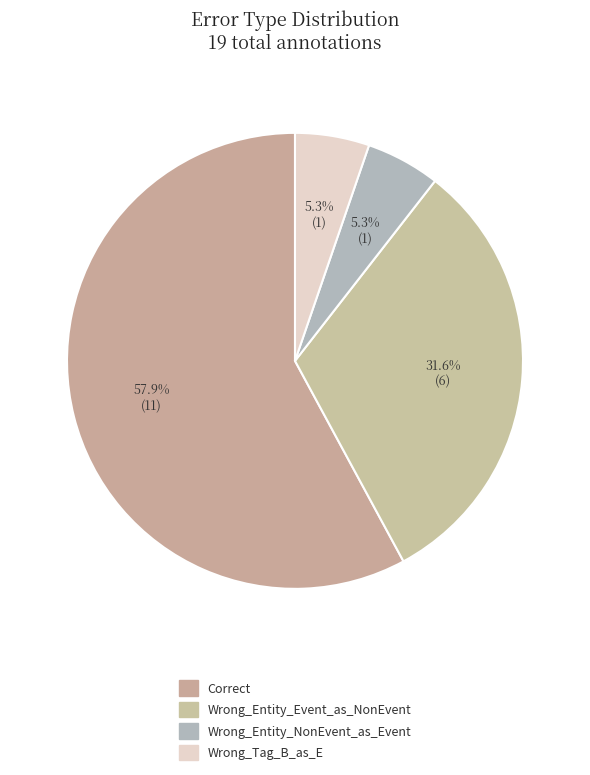

Between Correct and Wrong_Entity_NonEvent_as_Event, which is larger?

Correct